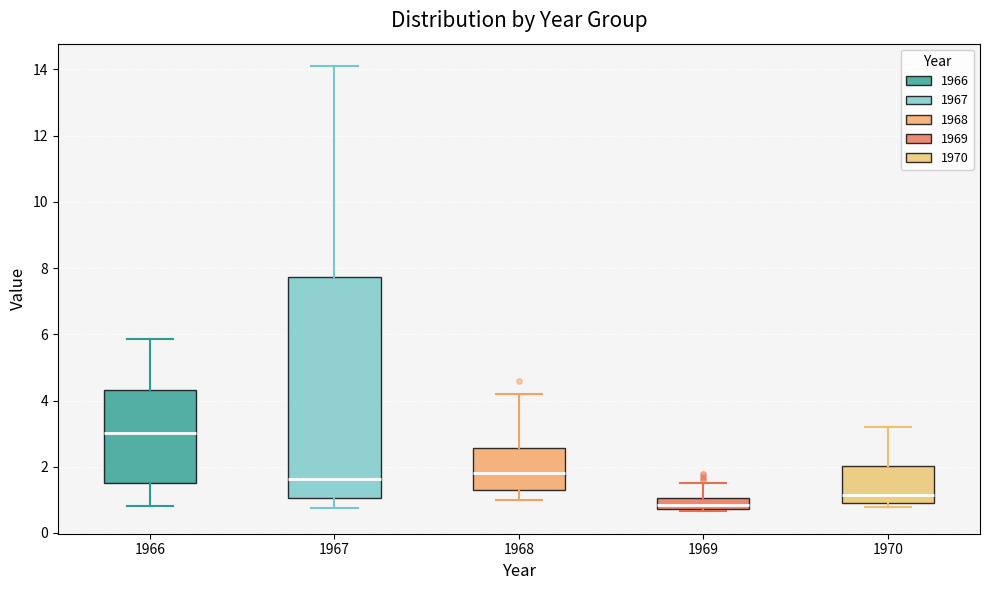

Which box's median line is the lowest?

1969